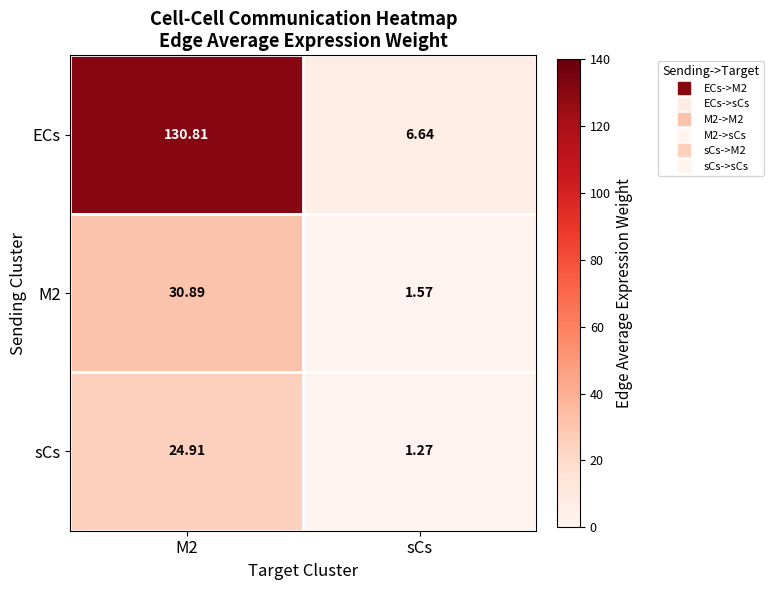

Rank the series at sCs from highest to lowest value.

ECs, M2, sCs